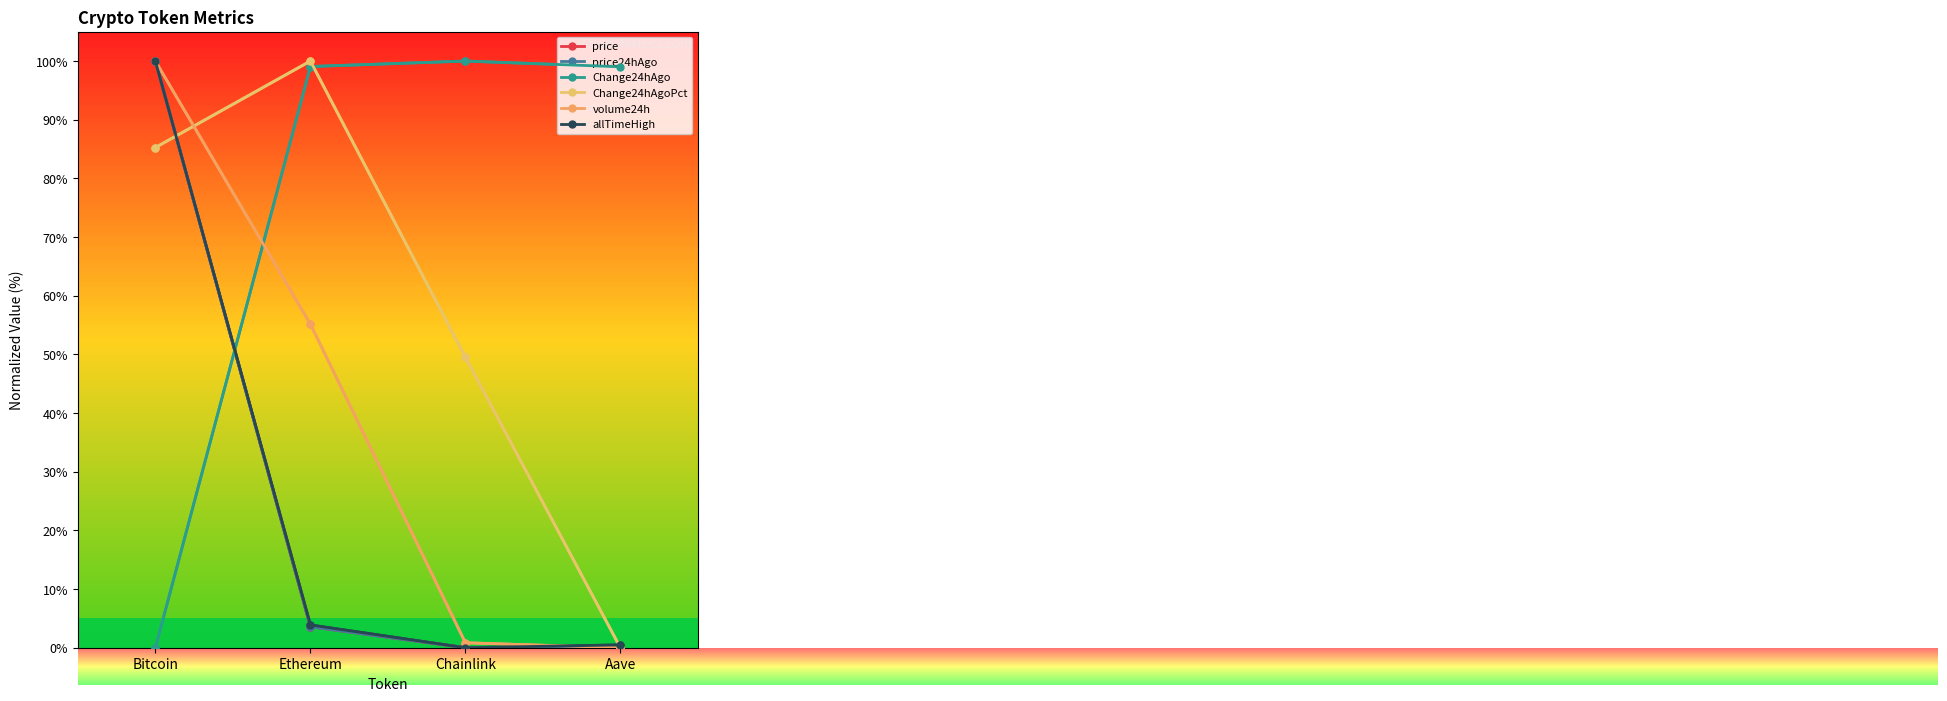

Reading left to right, what are all the values shown in this chart?

price: Bitcoin=100.0	Ethereum=3.6	Chainlink=0.0	Aave=0.2
price24hAgo: Bitcoin=100.0	Ethereum=3.6	Chainlink=0.0	Aave=0.2
Change24hAgo: Bitcoin=0.0	Ethereum=99.1	Chainlink=100.0	Aave=99.0
Change24hAgoPct: Bitcoin=85.3	Ethereum=100.0	Chainlink=49.5	Aave=0.0
volume24h: Bitcoin=100.0	Ethereum=55.2	Chainlink=0.8	Aave=0.0
allTimeHigh: Bitcoin=100.0	Ethereum=3.9	Chainlink=0.0	Aave=0.5